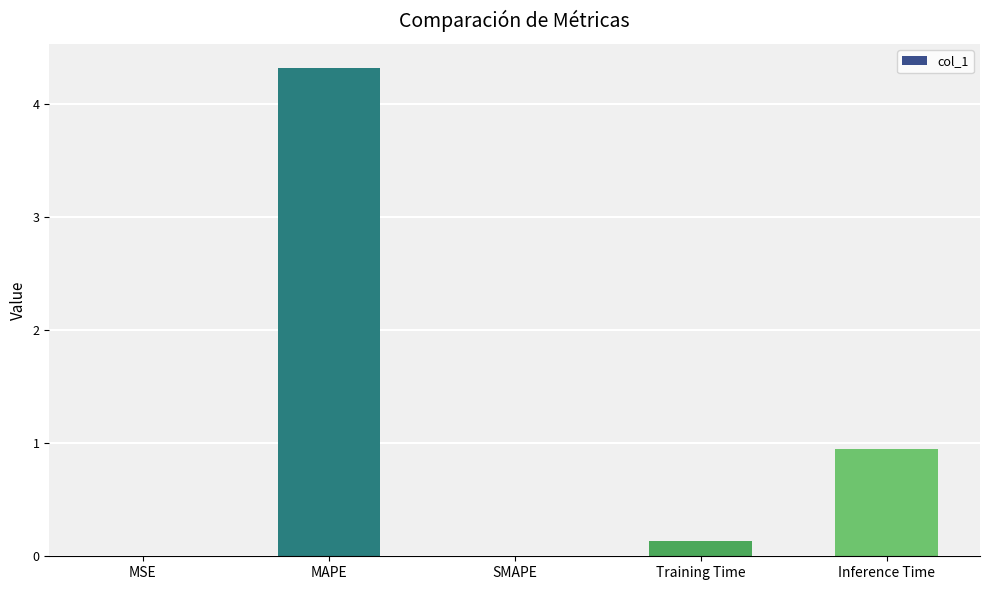

At which label is the value closest to 2?

Inference Time